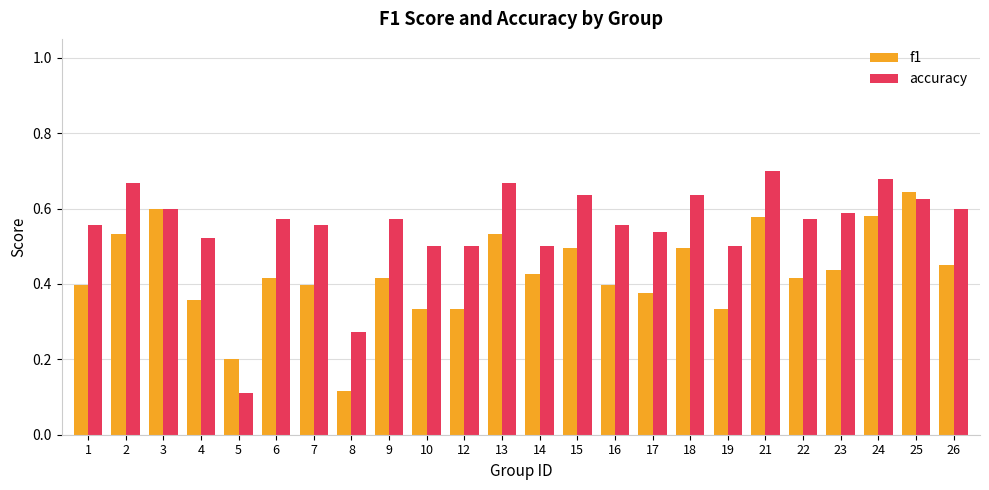

Which label corresponds to the largest value in the chart?

21